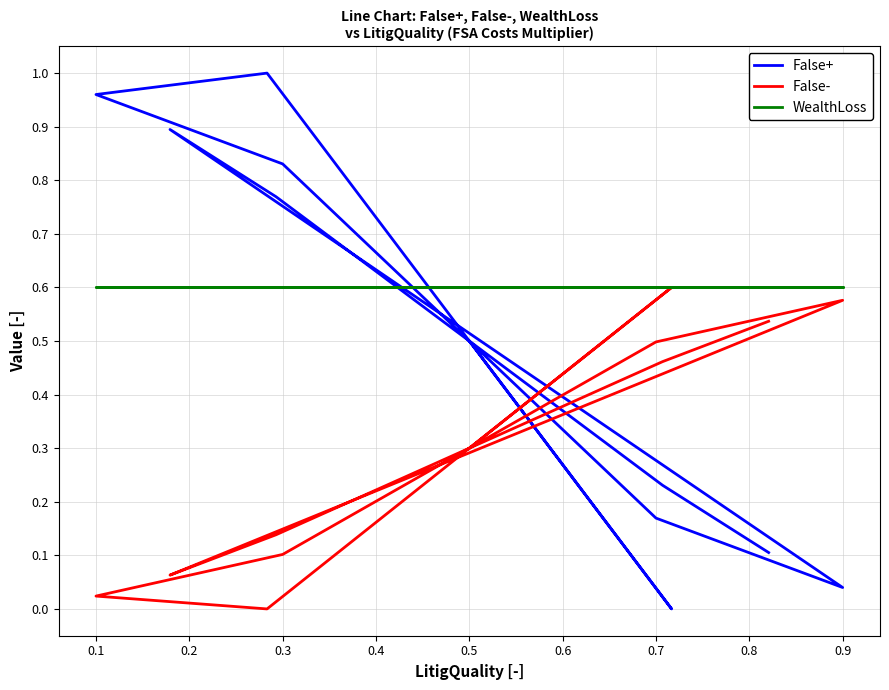

How many data points does each series have?

15